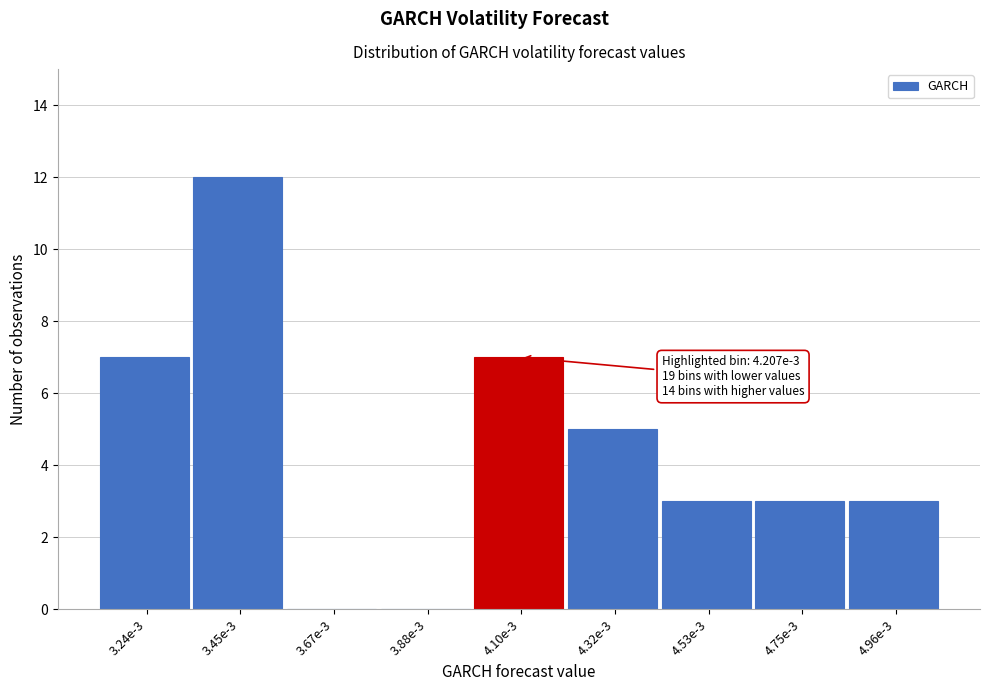

What is the sum of all values?

40